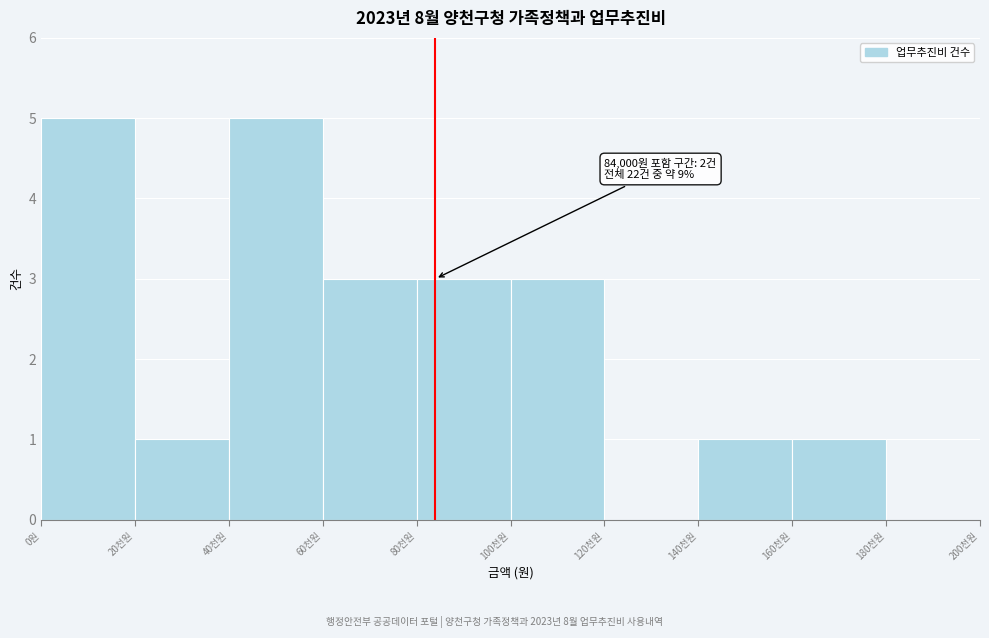

Reading left to right, what are all the values shown in this chart?

0원=5	20천원=1	40천원=5	60천원=3	80천원=3	100천원=3	120천원=0	140천원=1	160천원=1	180천원=0